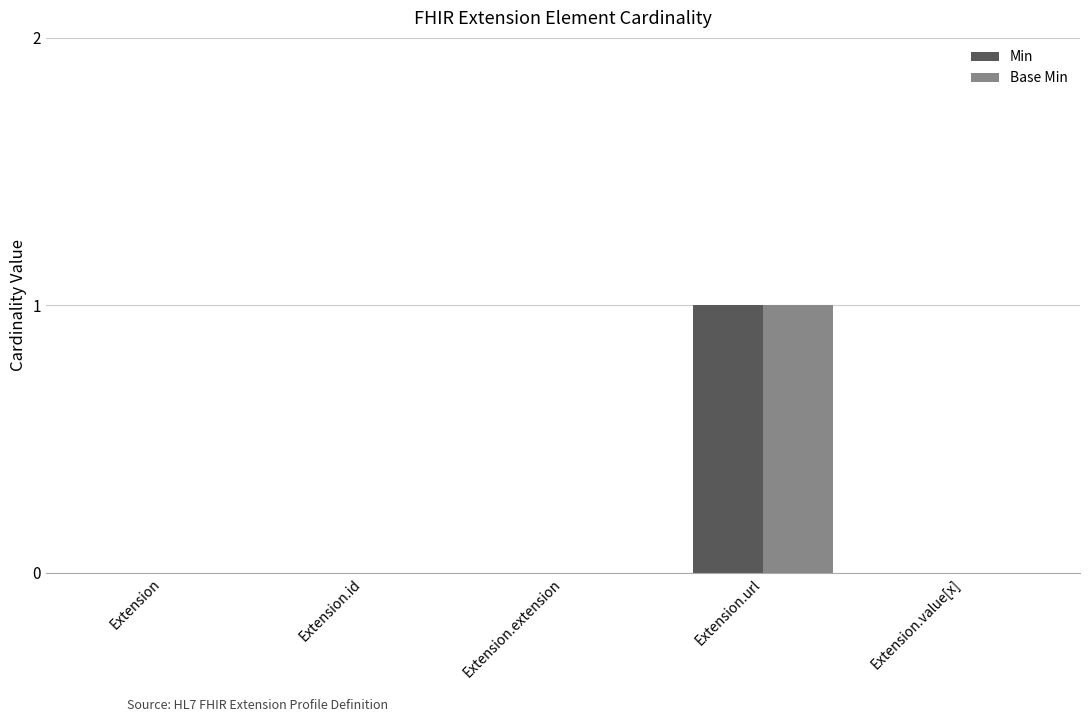

At which category is the sum across all series the highest?

Extension.url